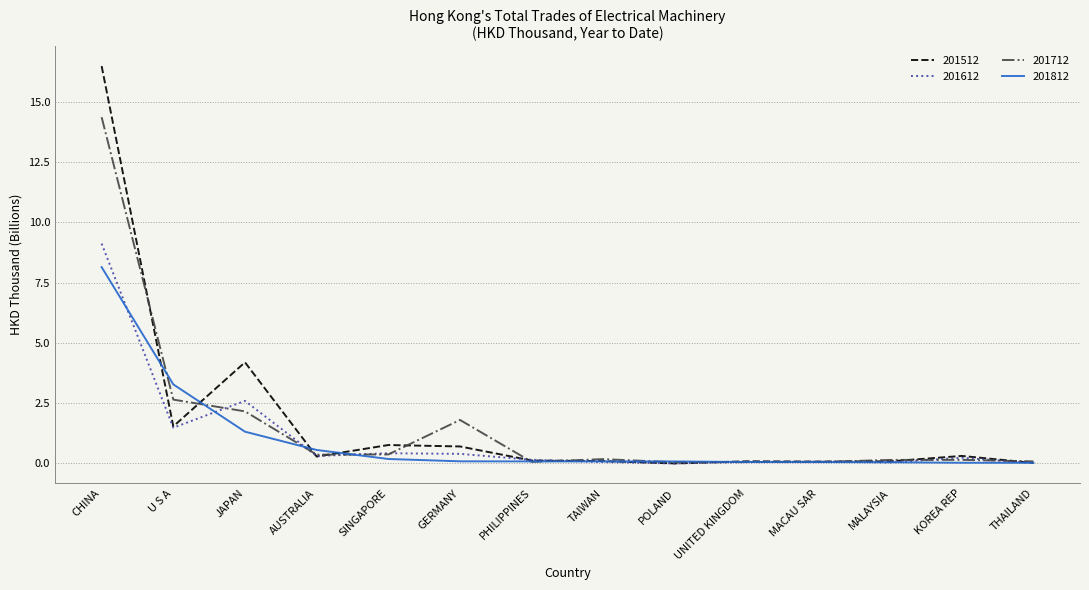

Which series has the widest spread of values?

201512